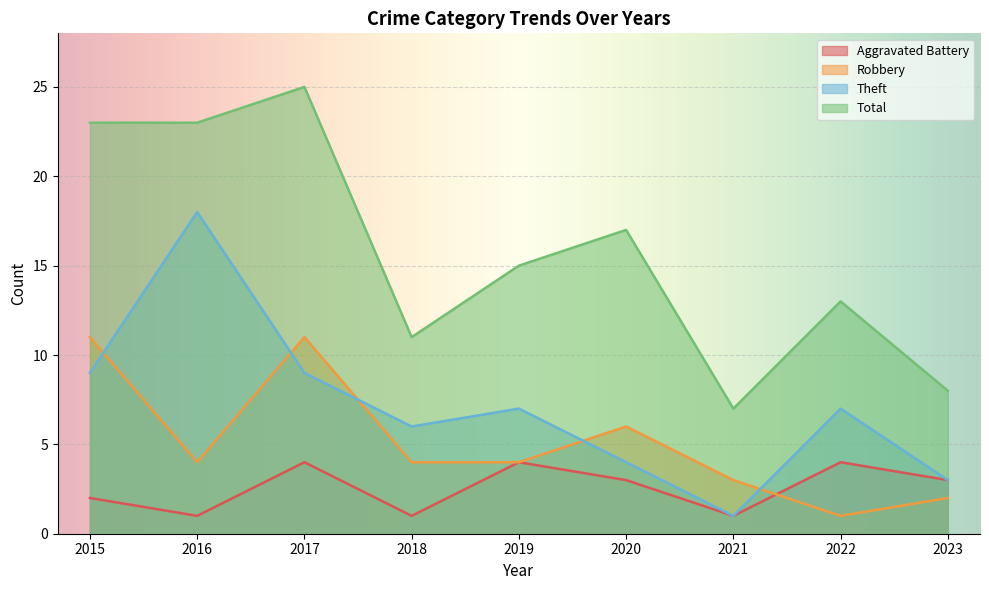

Which series has the largest total across all categories?

Total